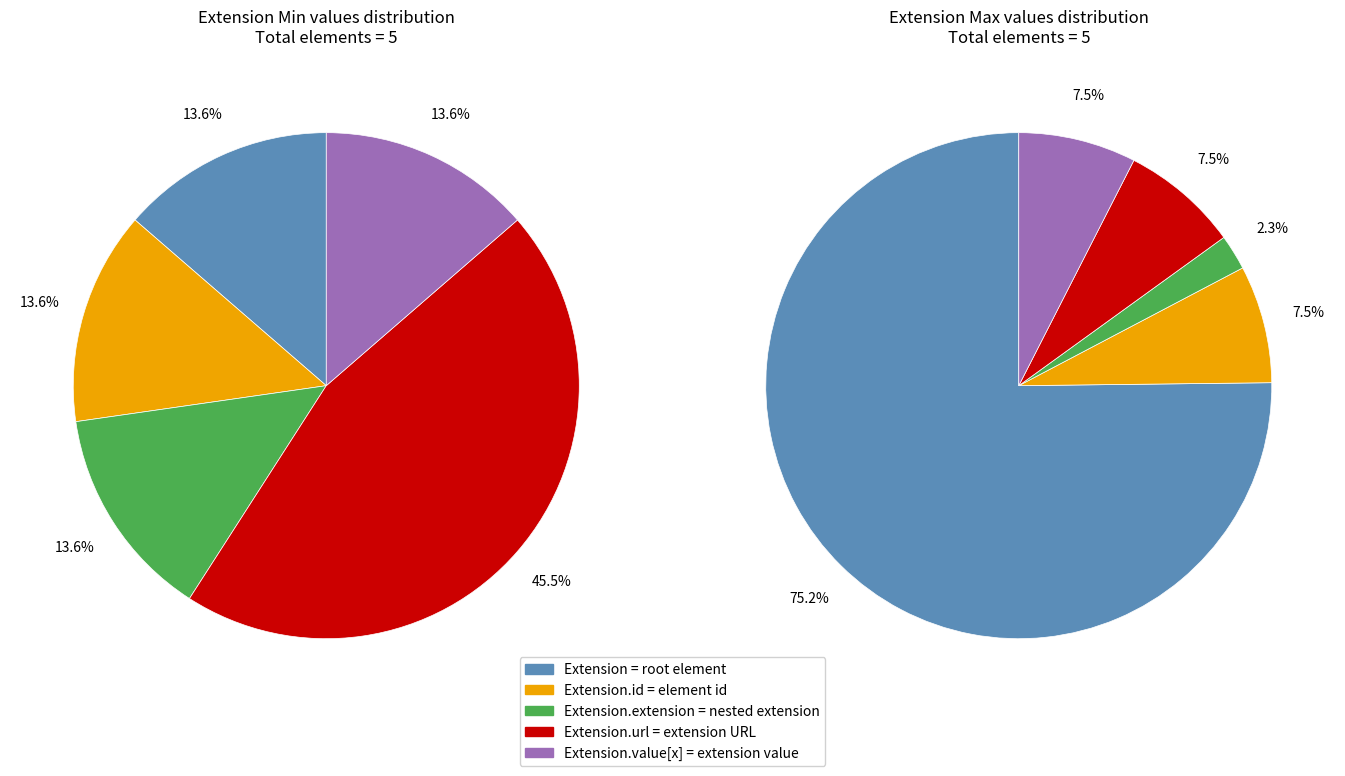

Combined, do Extension.value[x] and Extension.extension account for over 50%?

No